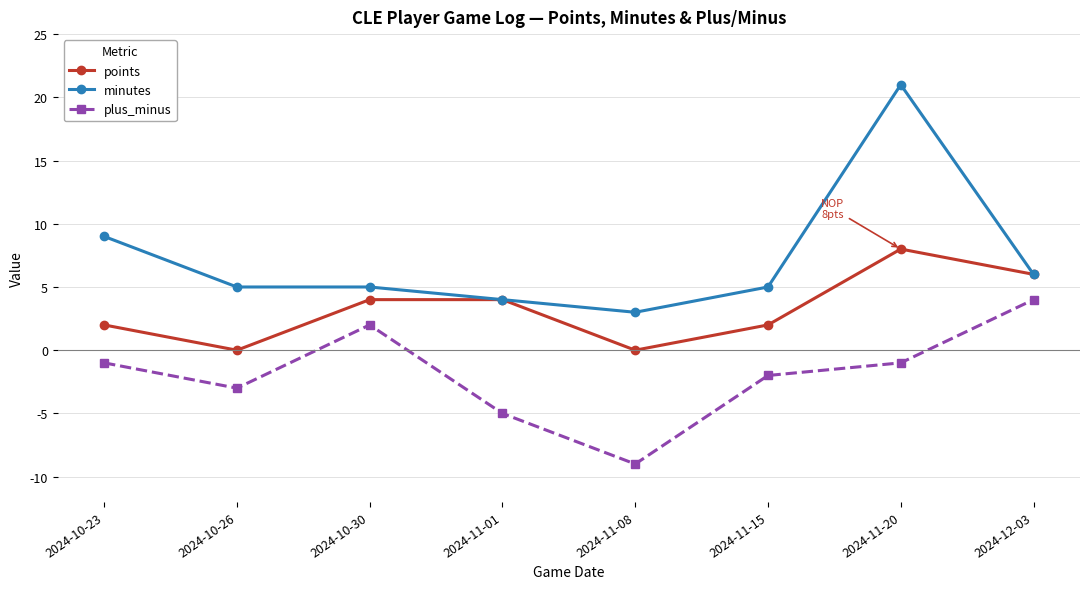

Does the chart display data point markers on the line(s)?

Yes